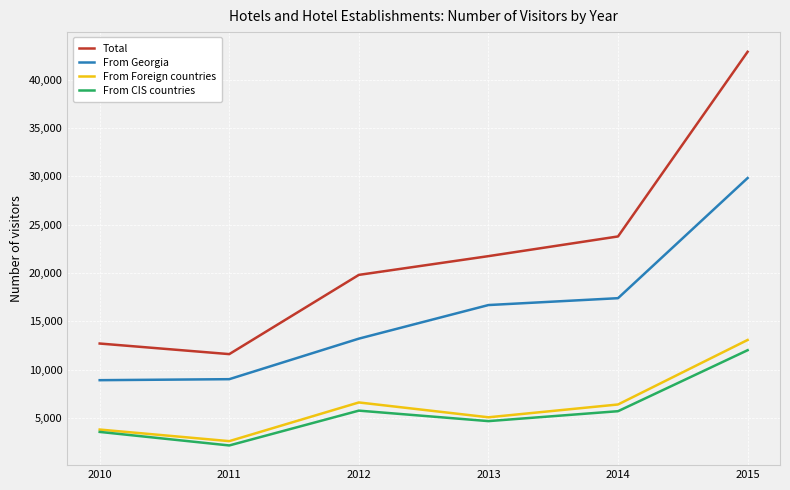

The From Georgia series shows 13197 at 2012. True or false?

True